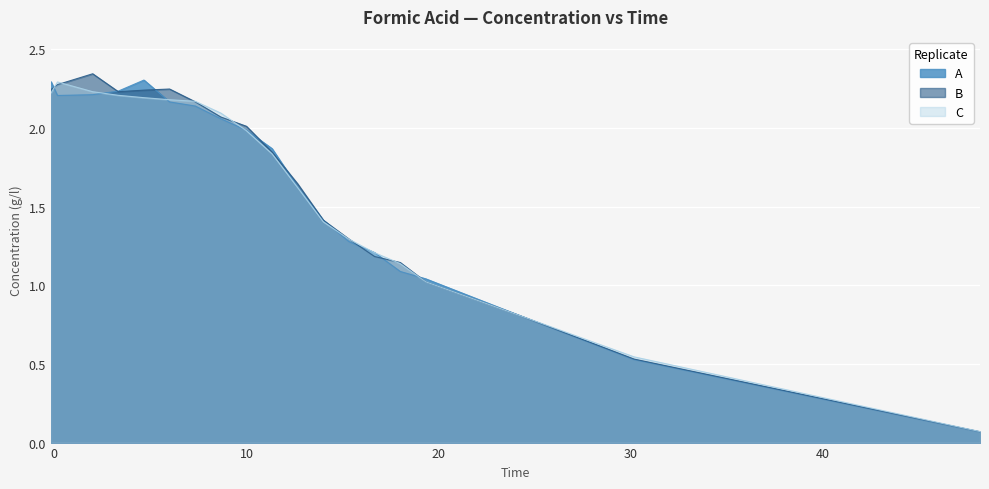

What is the total value across all series at 3.3333333333333335?

6.7